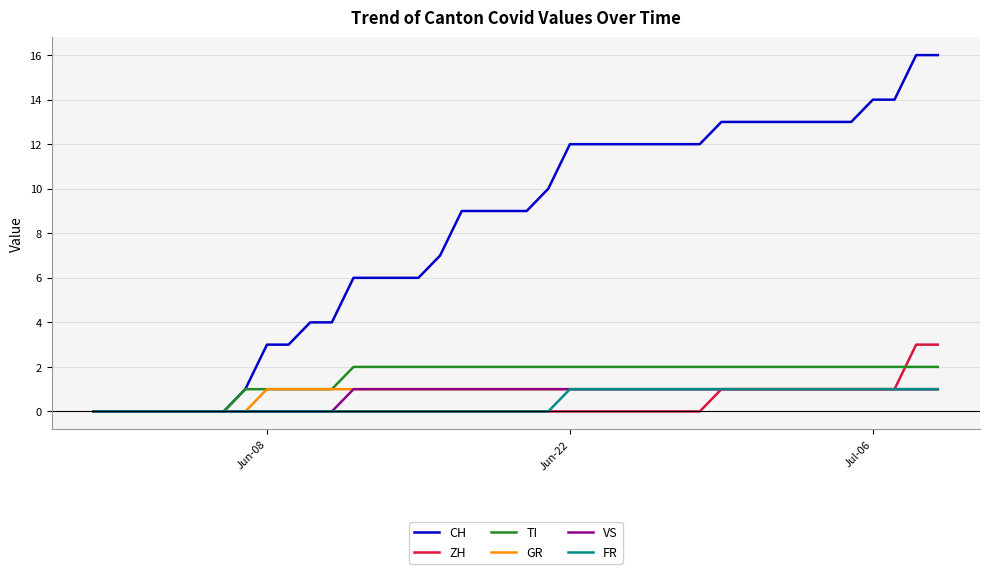

What are all the series names shown in the legend?

CH, ZH, TI, GR, VS, FR